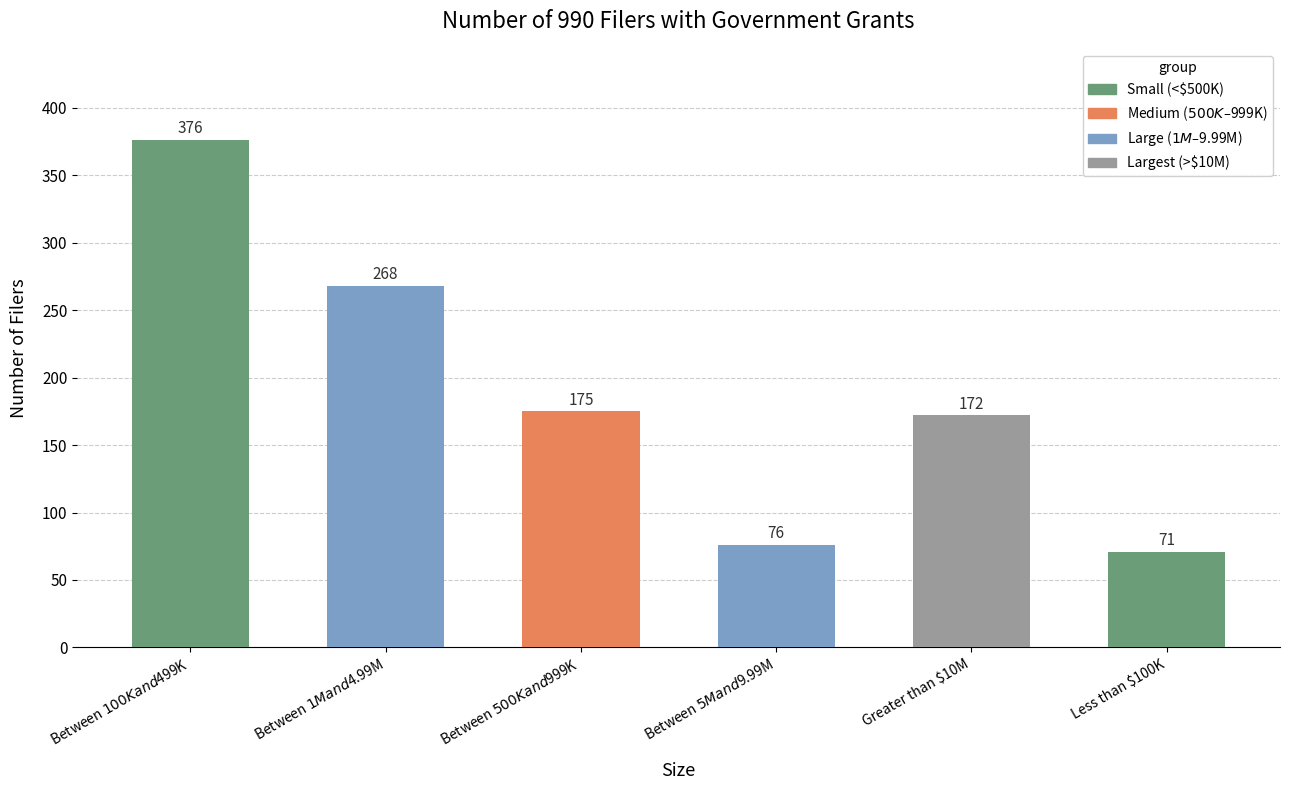

Approximately how many times larger is the value at Between $1M and $4.99M compared to Between $5M and $9.99M?

3.5